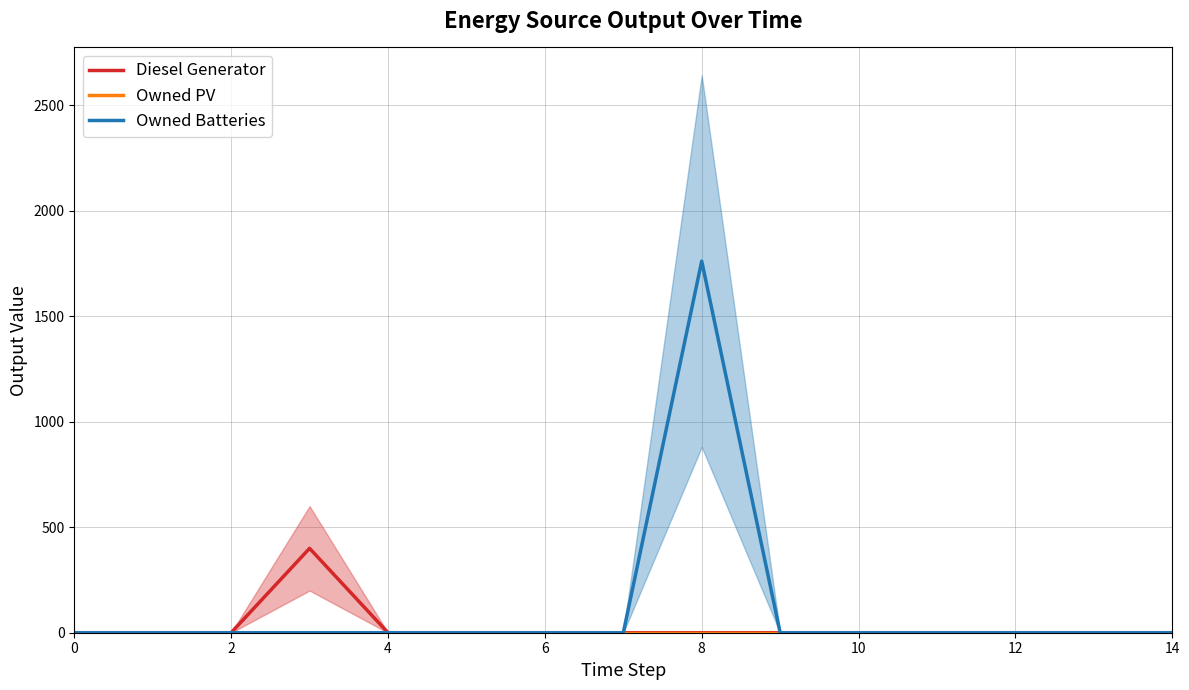

True or false: Owned Batteries has a value of -883 at 12.

False